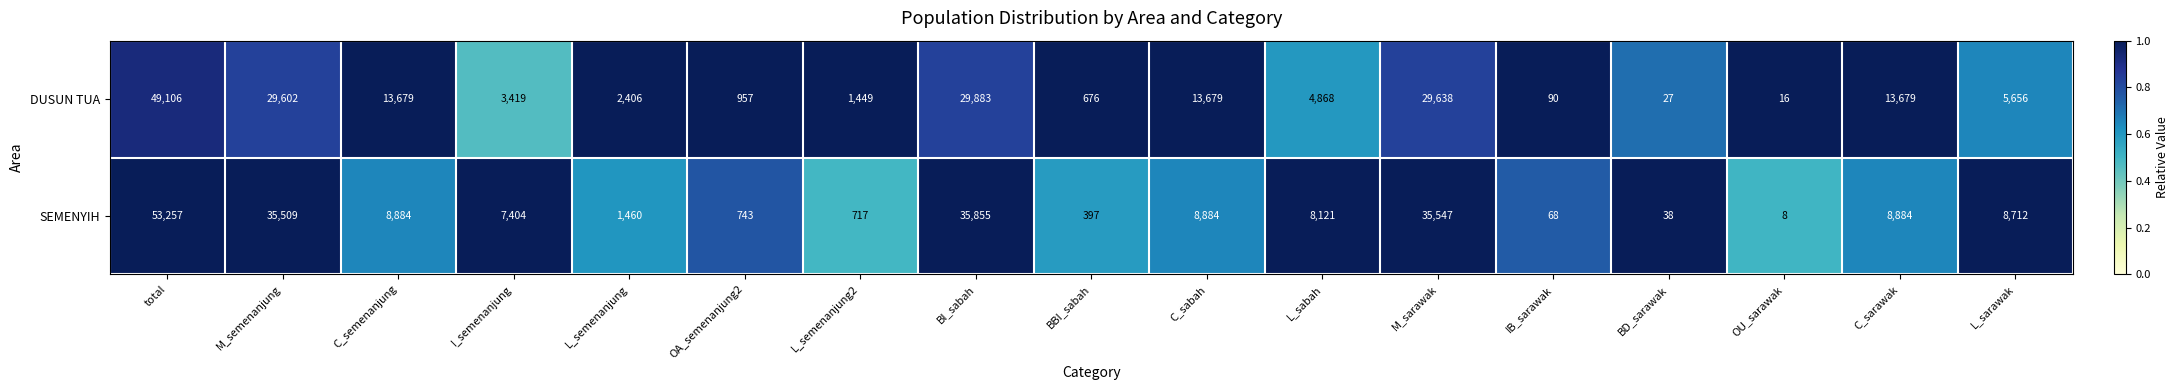

Between I_semenanjung and L_sarawak, which series saw the biggest shift?

DUSUN TUA